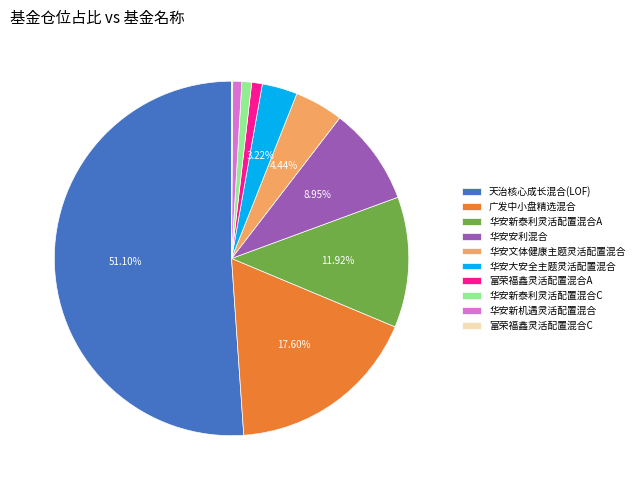

True or false: 华安新泰利灵活配置混合A accounts for 12% of the total.

True